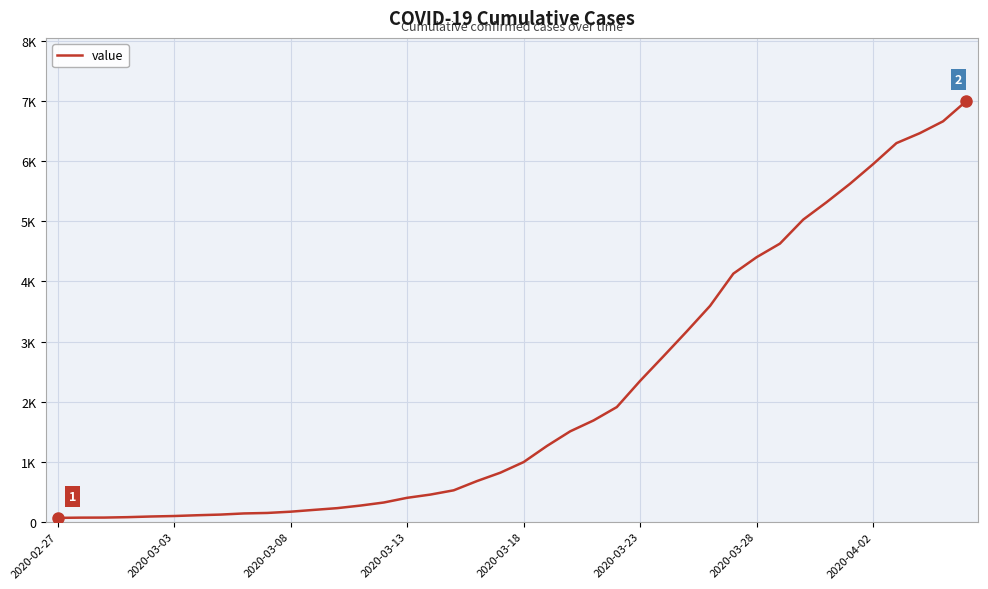

Does the chart display data point markers on the line(s)?

No